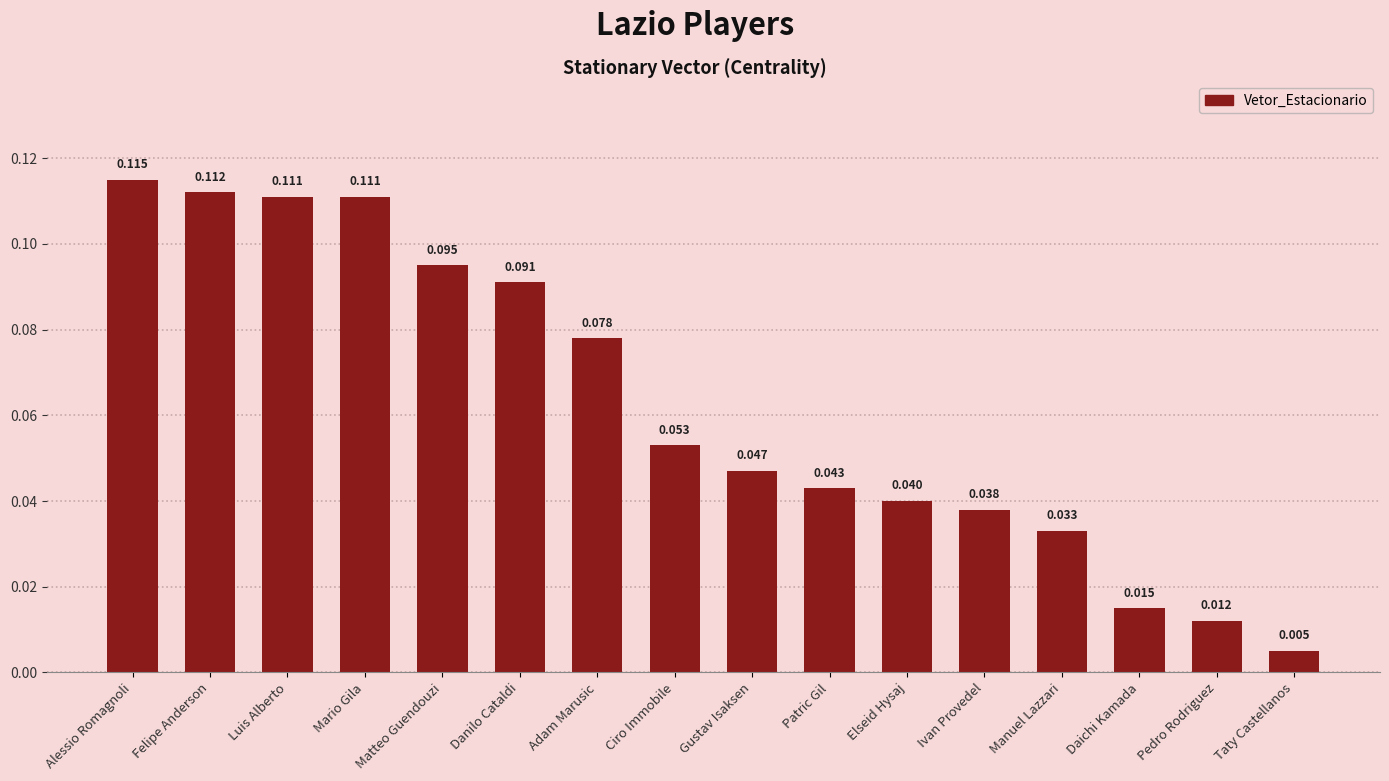

What is the label of the 7th bar from the left?

Adam Marusic